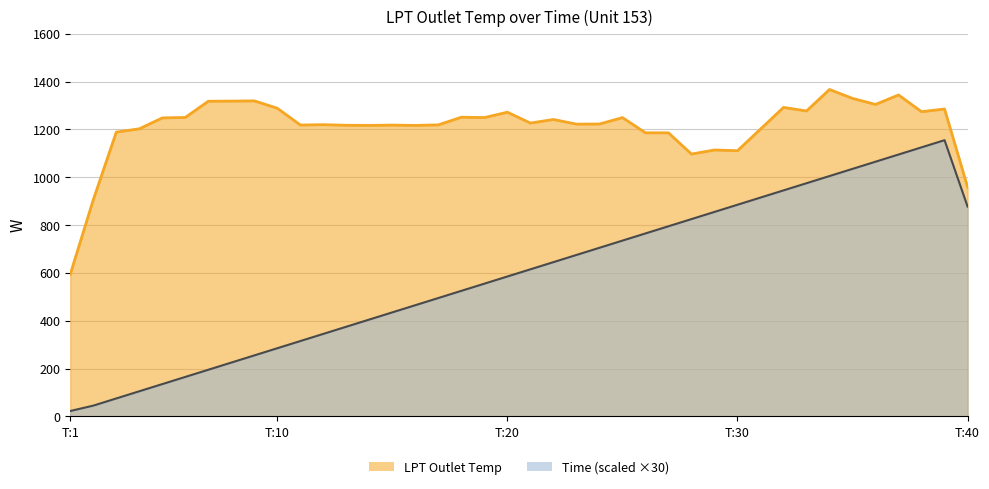

Which category has the lowest value across all series?

T:1